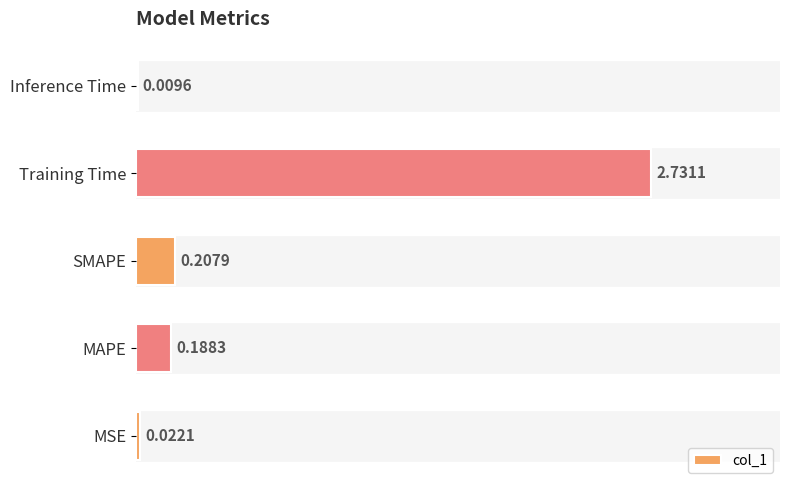

At which label is the value closest to 1?

SMAPE